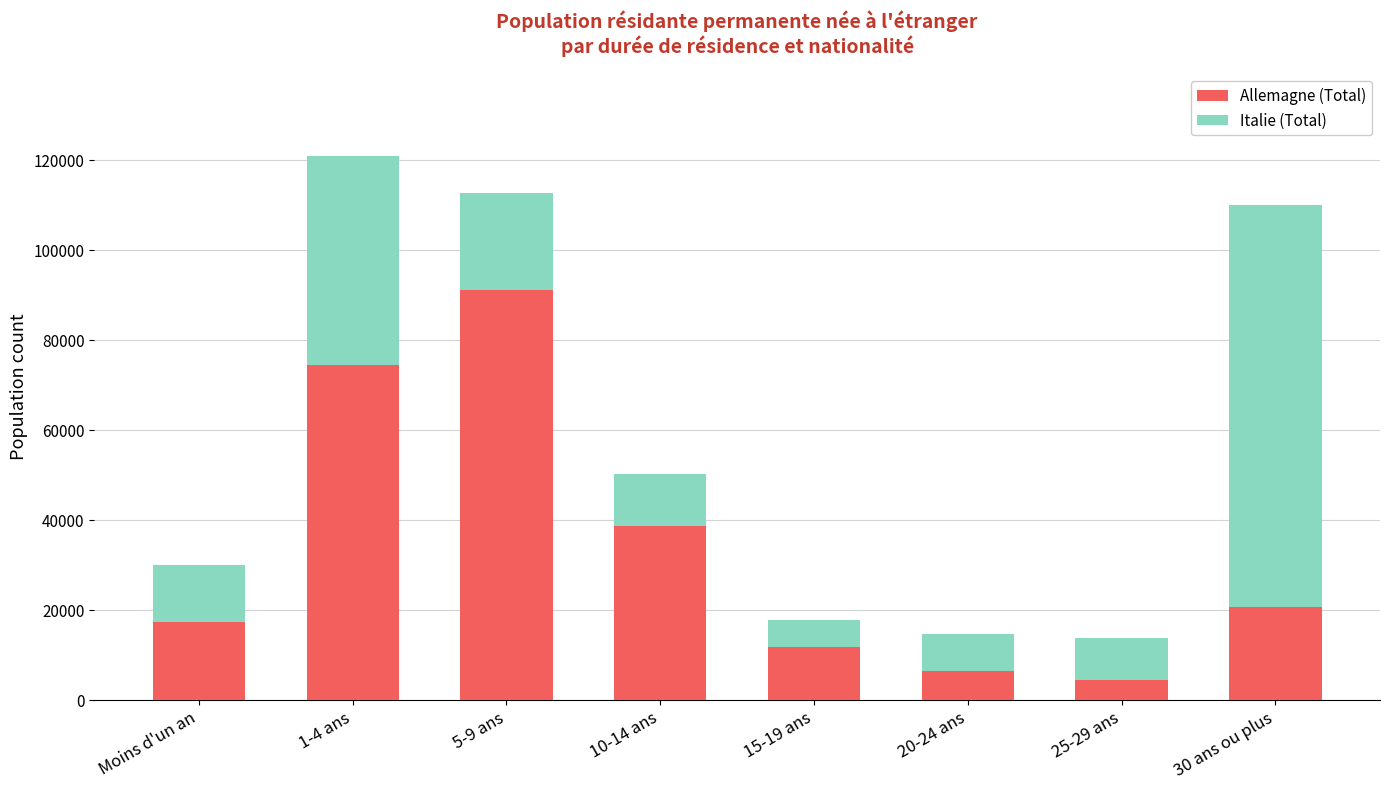

What is the sum of all Allemagne (Total) values?

265611